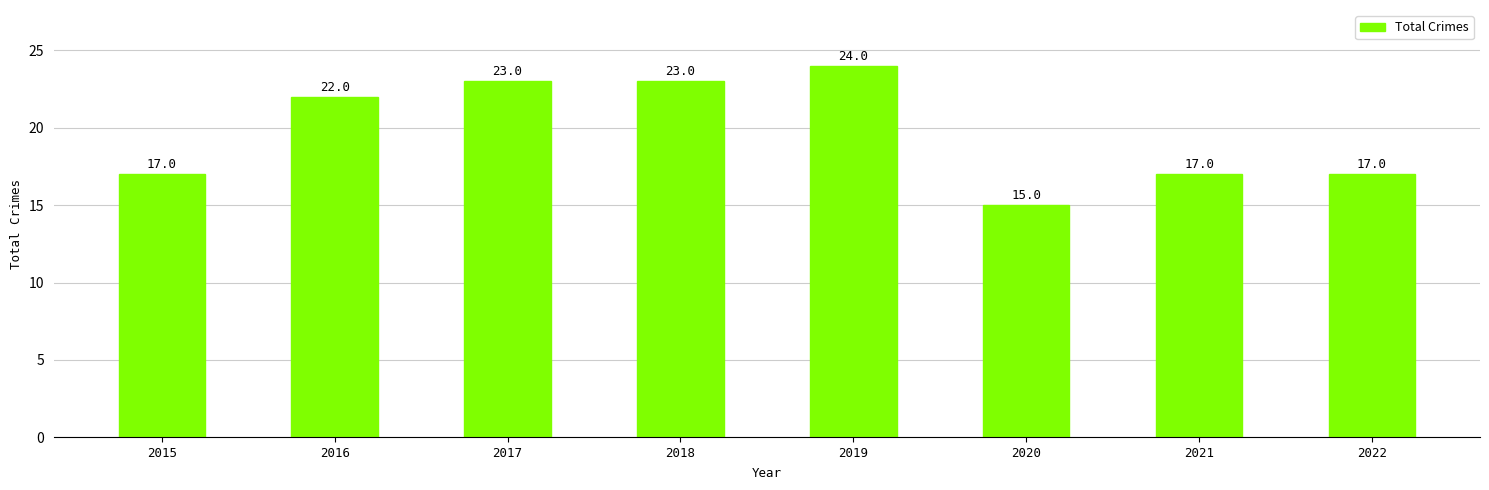

Is it true that the value at 2021 is 8?

False